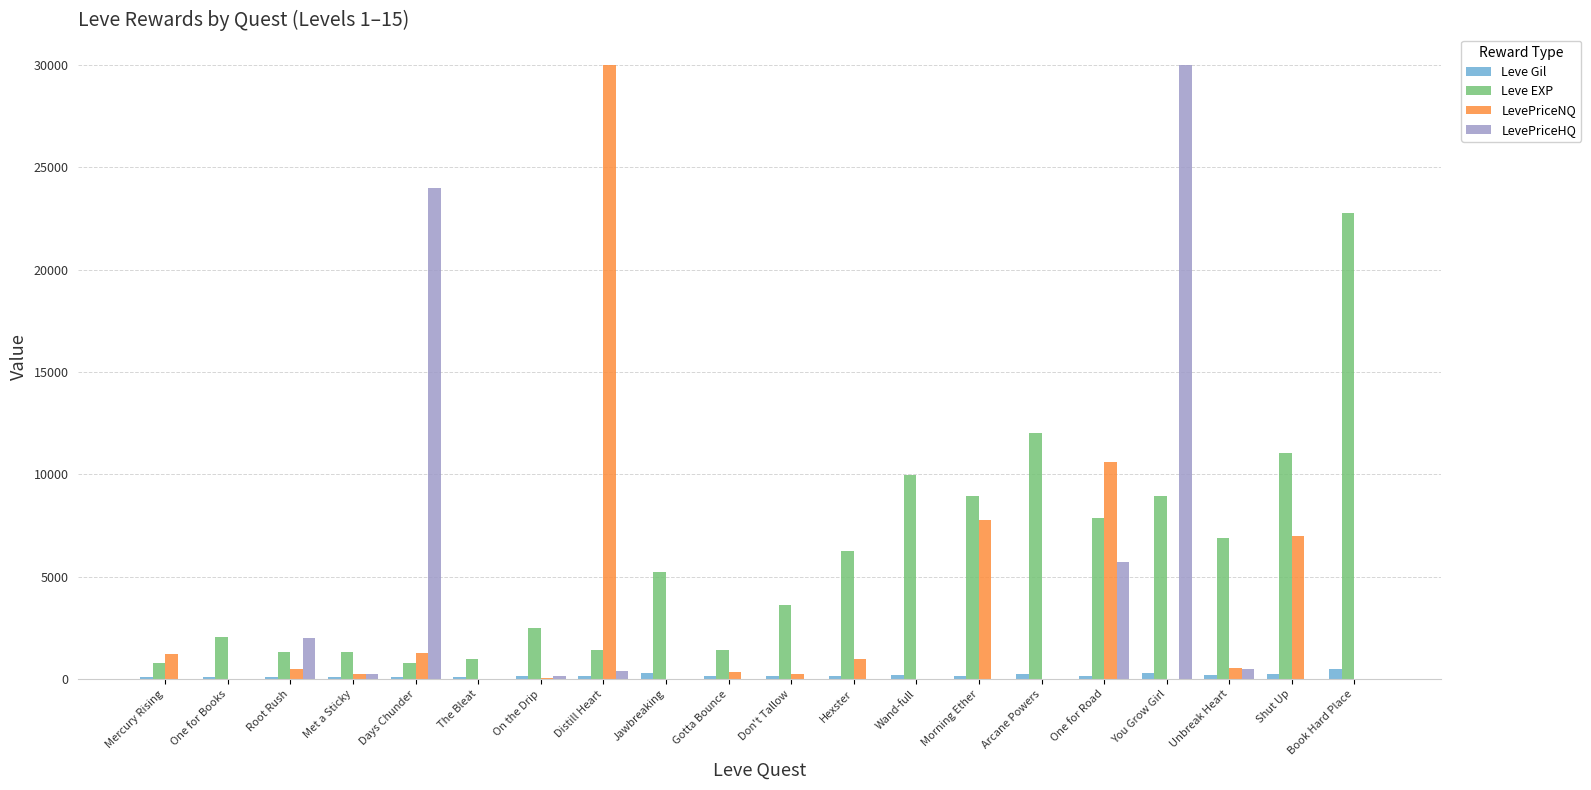

What is the maximum value shown in the chart?

30000